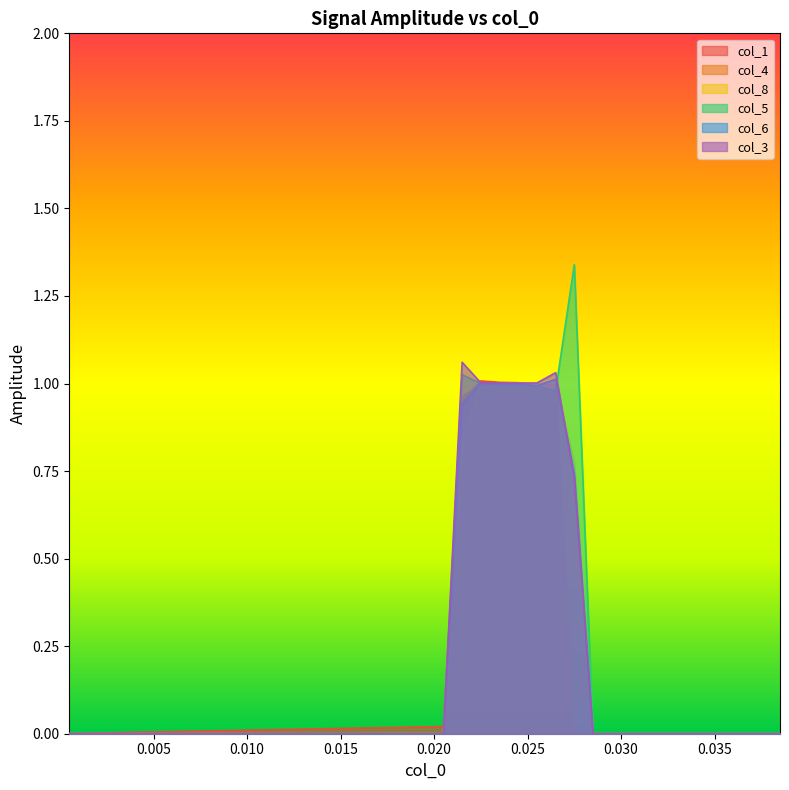

How many interior local peaks does the col_3 series have?

2